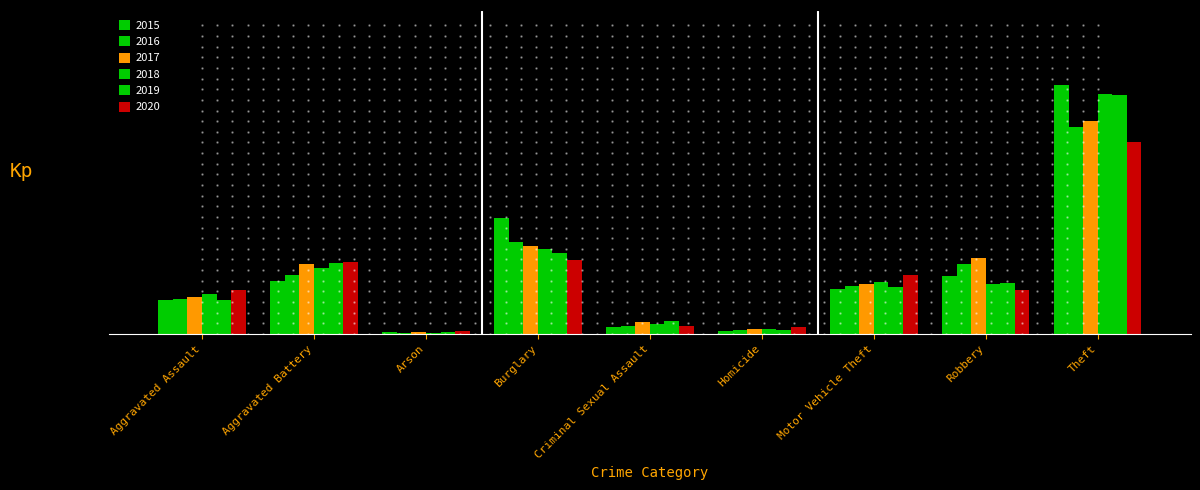

What is the label of the 8th bar from the left?

Robbery